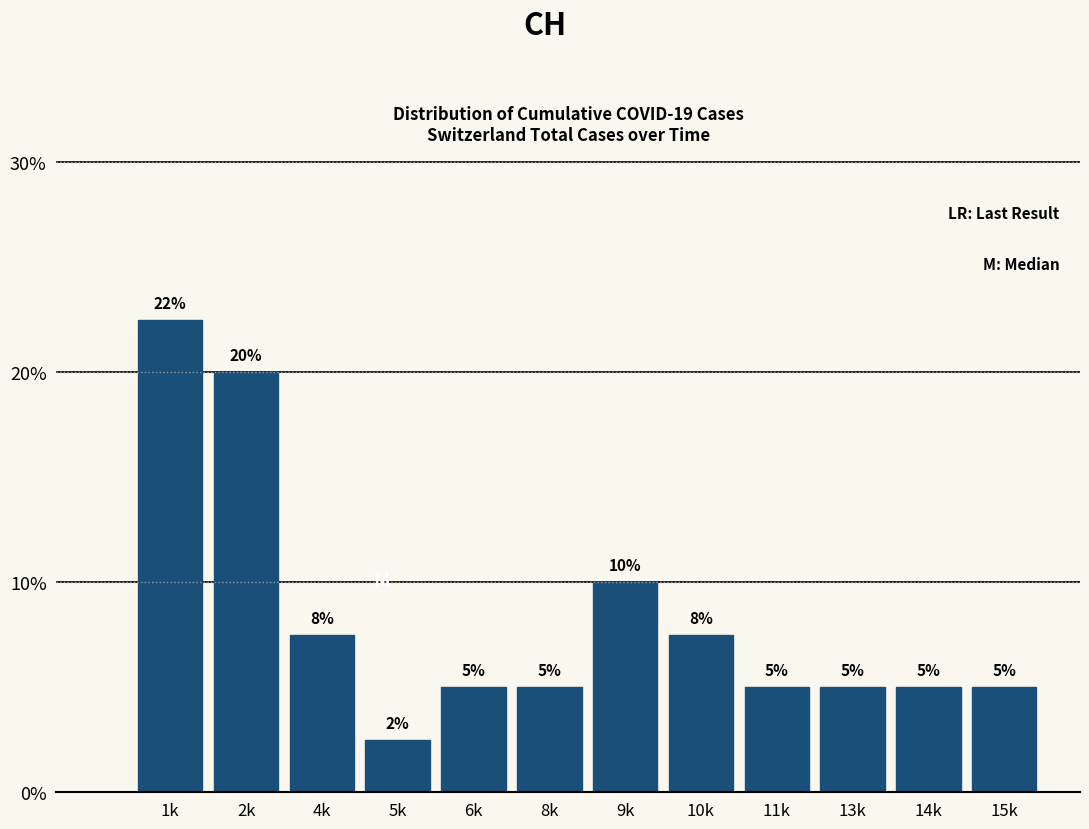

Is it true that the value at 11k is 1.8?

False